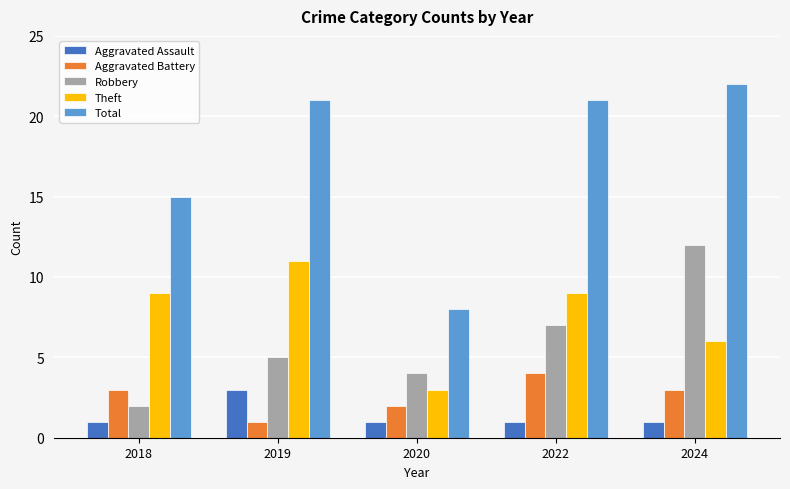

Where is Theft nearest to the value 7?

2024